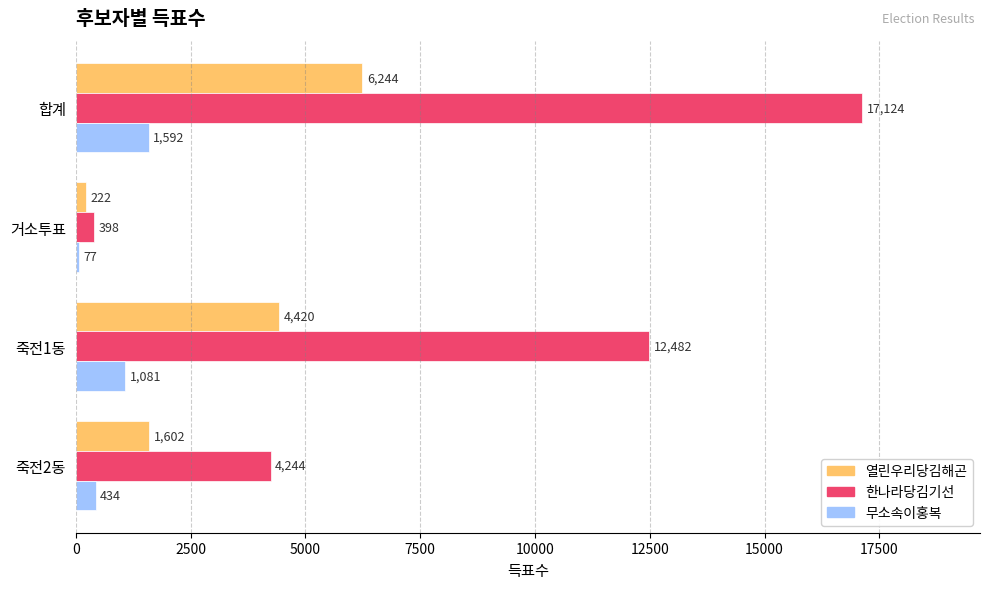

What is the greatest value displayed?

17124